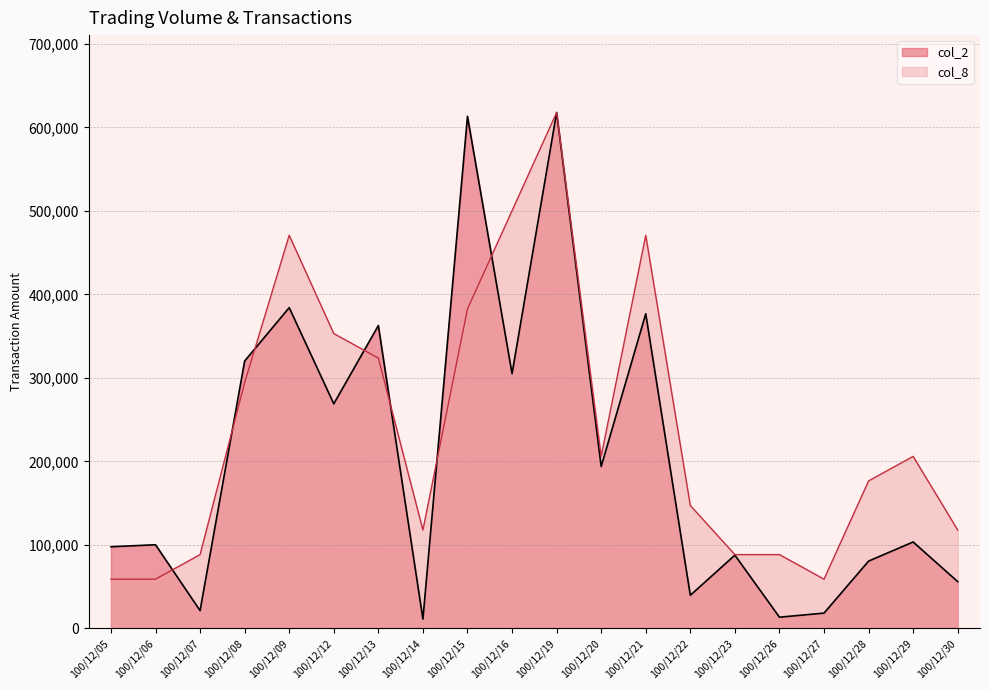

How many intersections are there between col_2 and col_8?

7